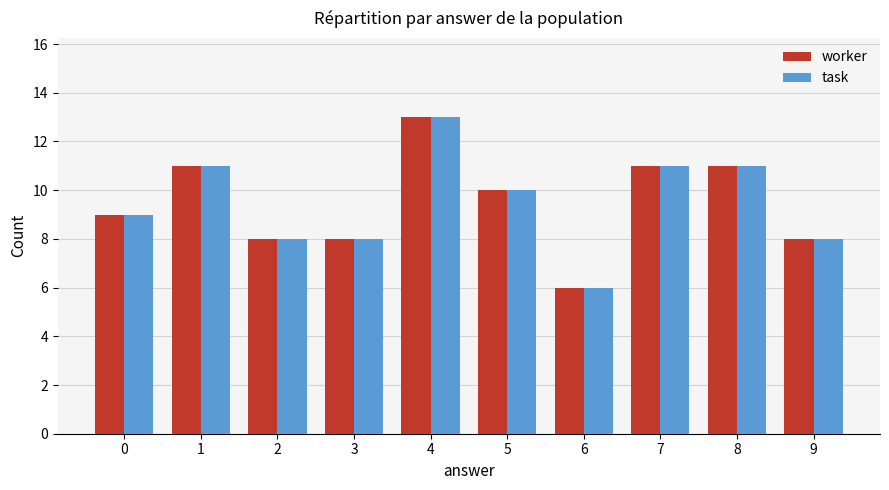

At which category is the sum across all series the highest?

4